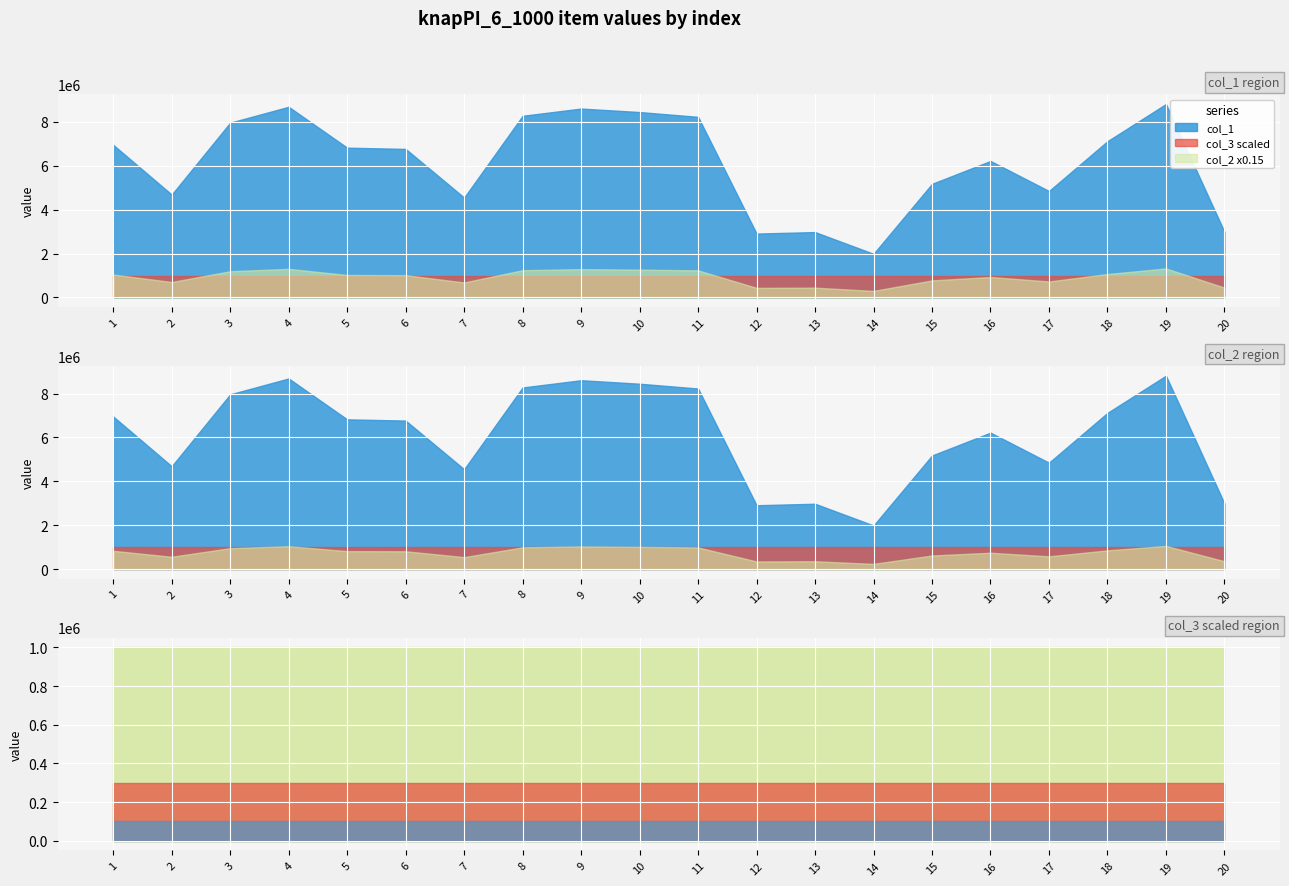

Which series changed the most between 4 and 14?

col_1